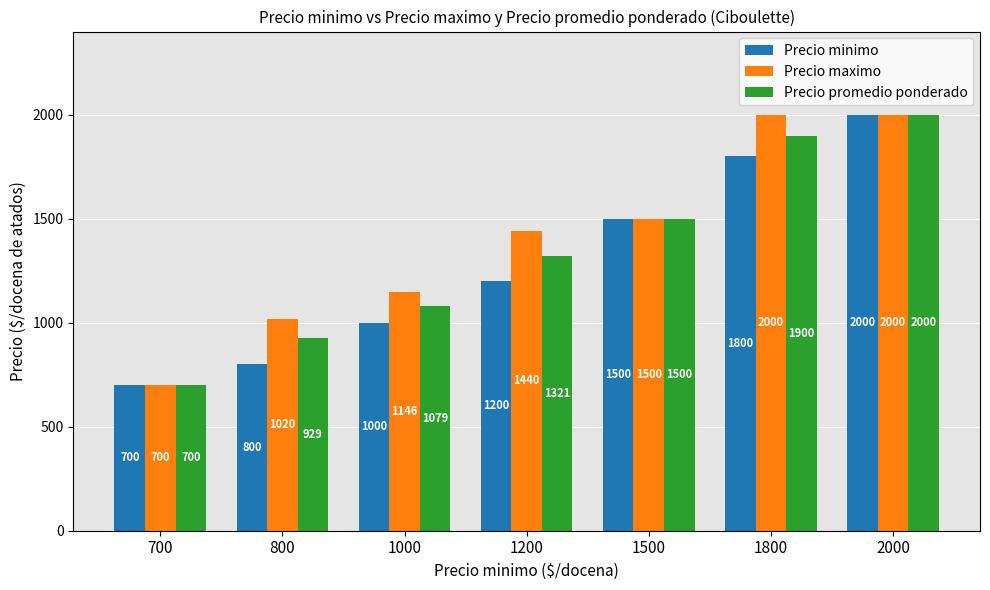

What is the sum of the Precio maximo values at 1500 and 700?

2200